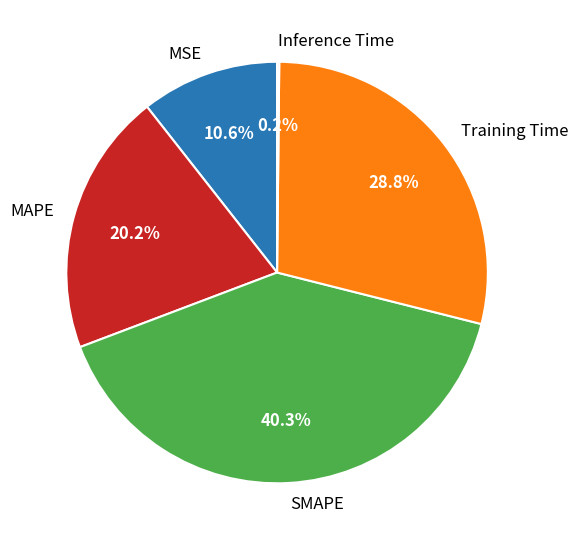

Combined, do SMAPE and MSE account for over 50%?

Yes